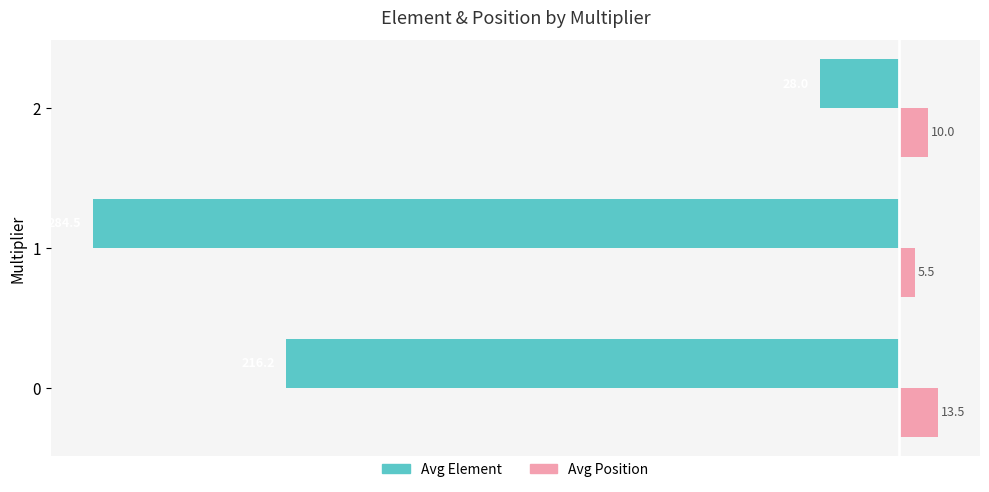

At 2, list the series in order from largest to smallest.

Avg Position, Avg Element